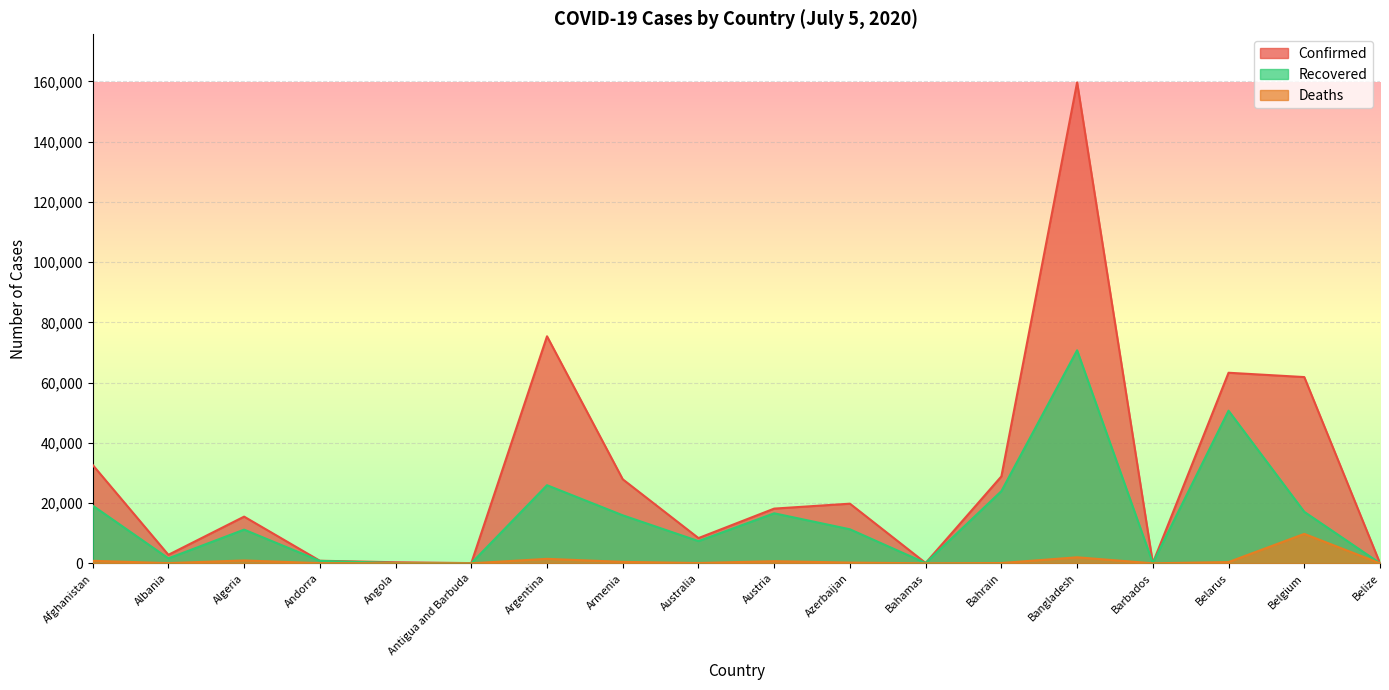

At which category is the sum across all series the highest?

Bangladesh